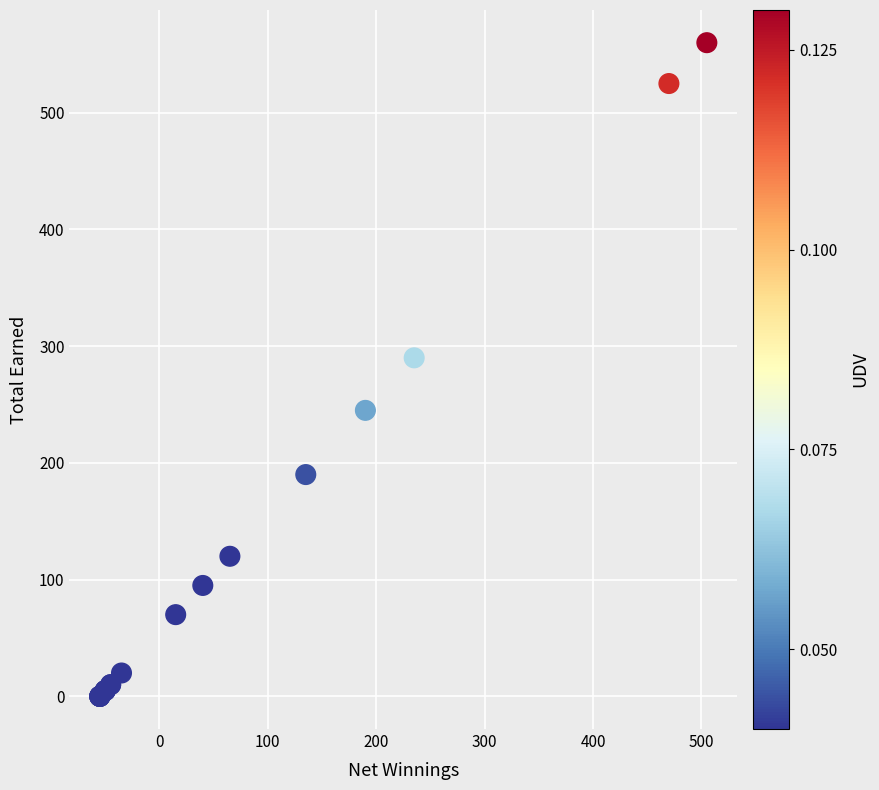

What Y value in the scatter plot is closest to 280?

290